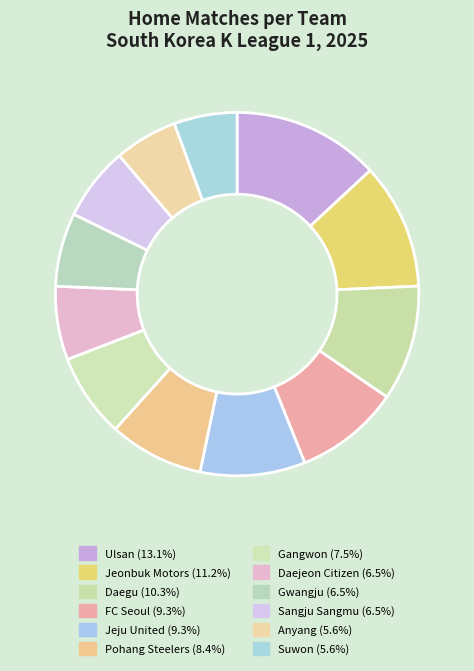

Count the number of slices in the pie.

12